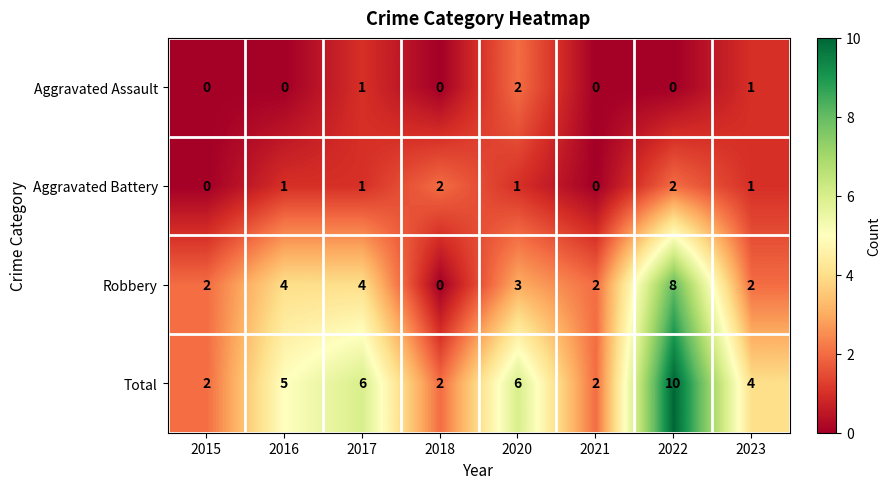

At which category does the chart reach its peak across all series?

2022